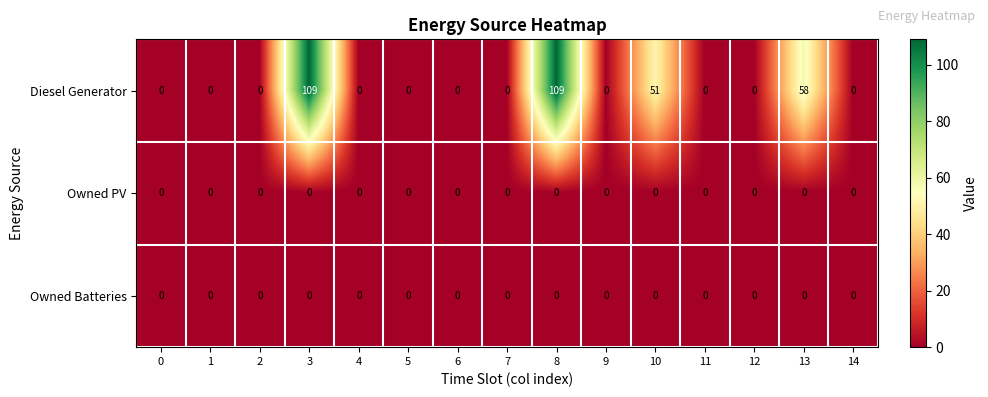

Which series has the widest spread of values?

Diesel Generator